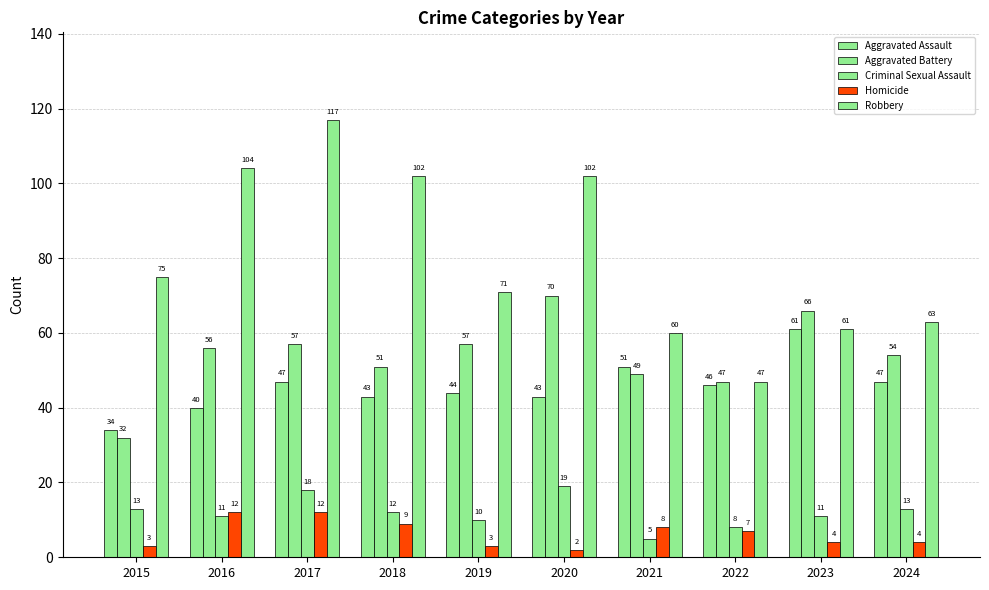

At which category is the sum across all series the highest?

2017